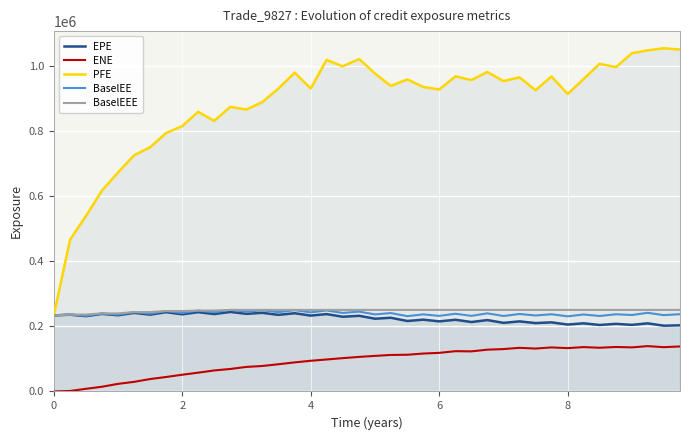

True or false: ENE and BaselEEE intersect in this chart.

False